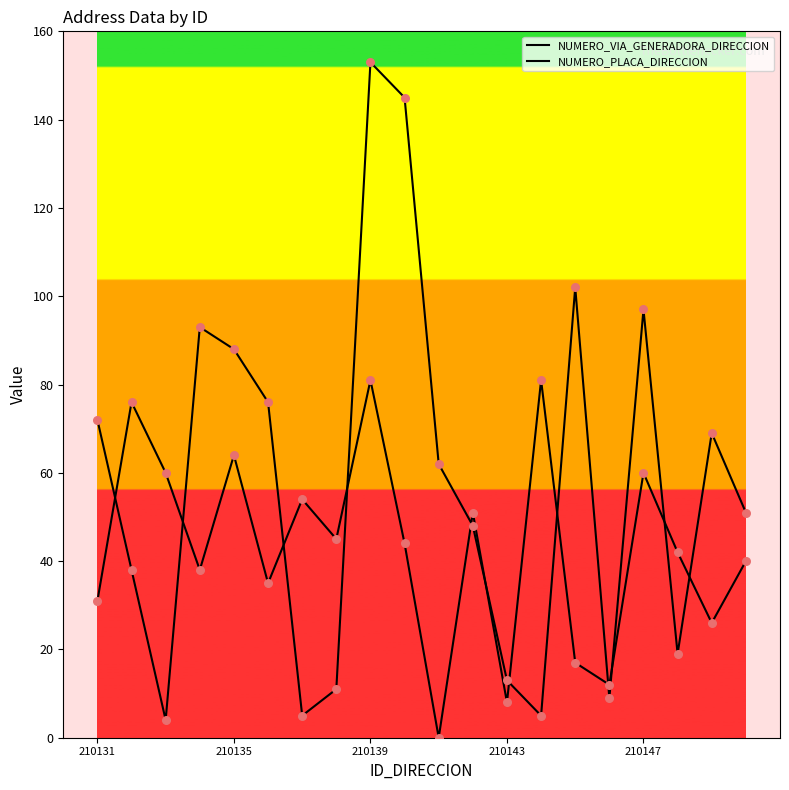

How many lines are shown in the chart?

2